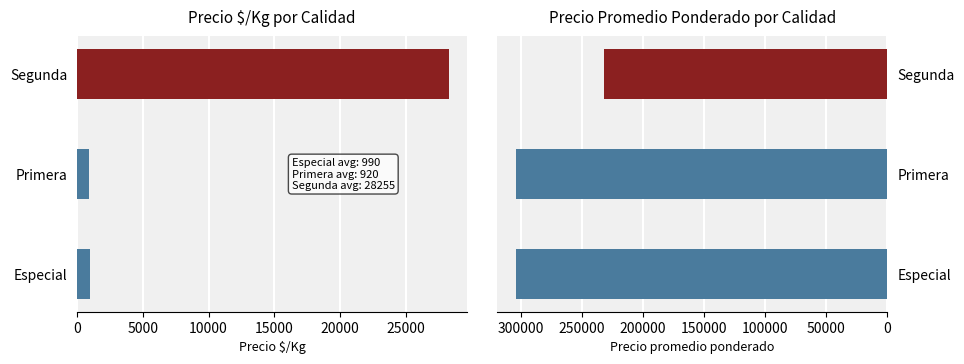

Which series has the widest spread of values?

Precio promedio ponderado